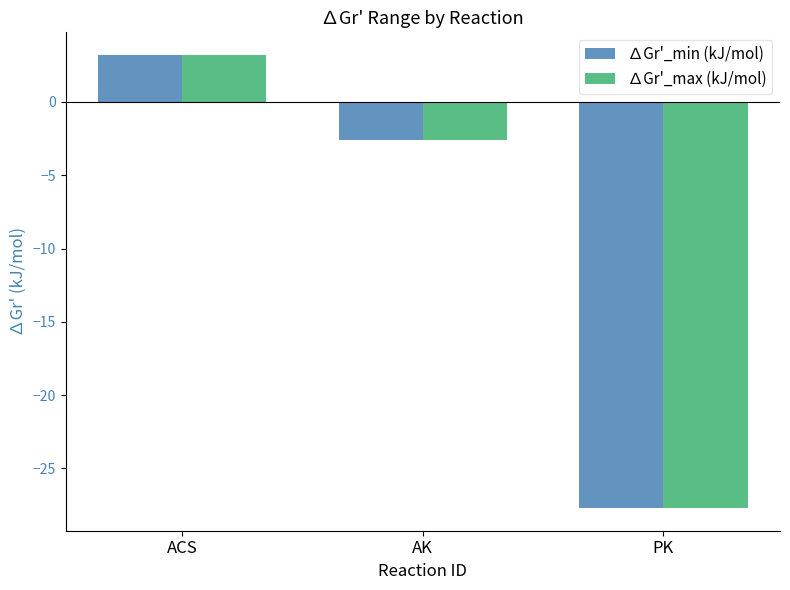

What is the minimum value shown in the chart?

-27.7